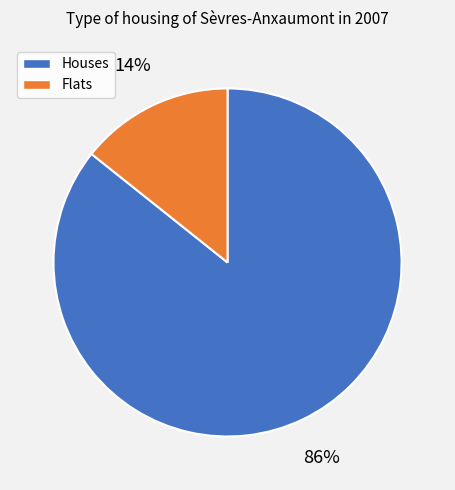

How many segments does this pie chart have?

2